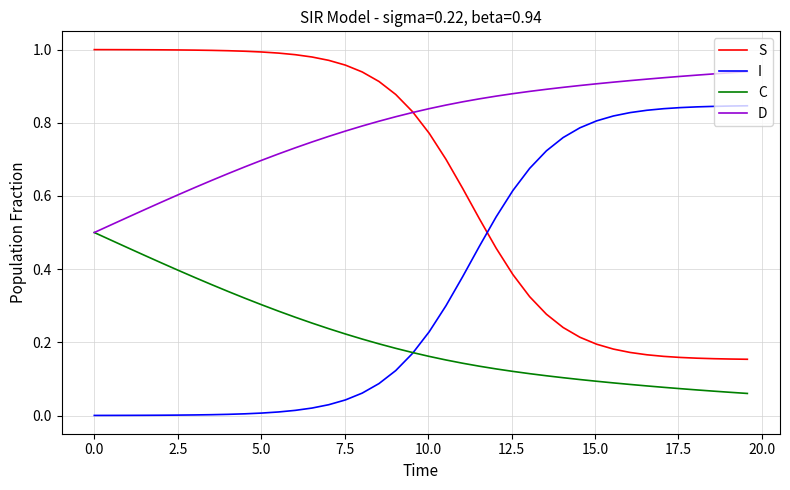

Which series has the largest total across all categories?

D